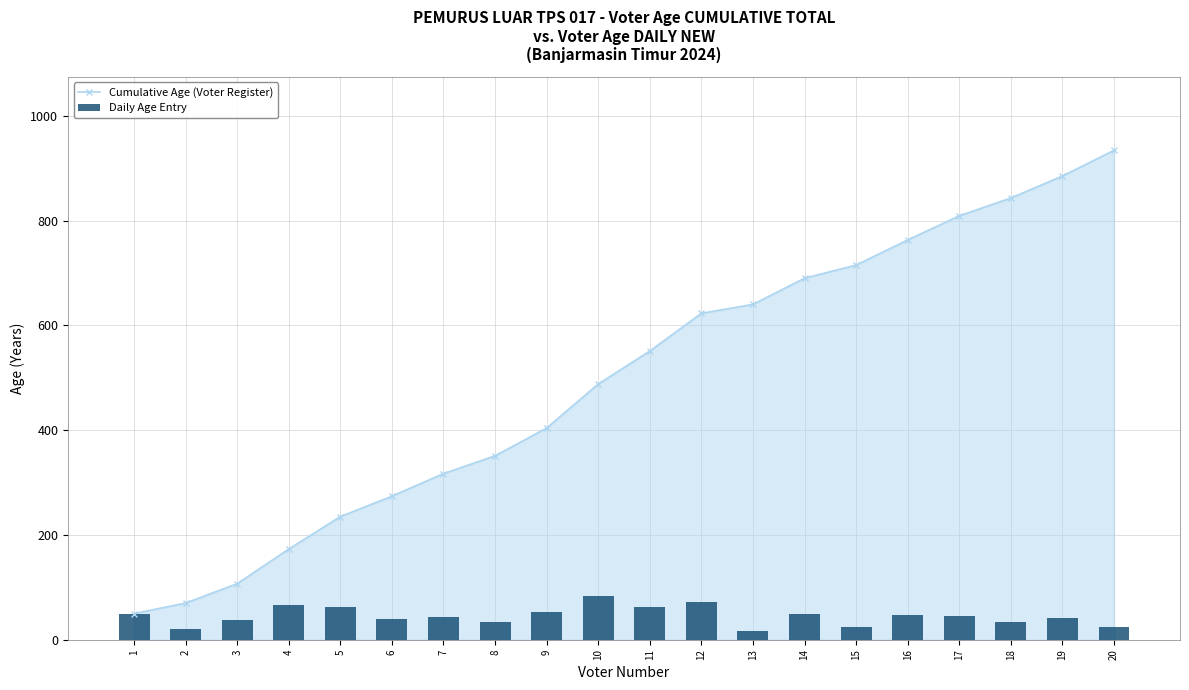

Reading left to right, transcribe all the data shown in this chart.

Cumulative Age (Voter Register): 1=50	2=70	3=107	4=173	5=235	6=274	7=317	8=351	9=404	10=488	11=551	12=623	13=640	14=690	15=715	16=763	17=809	18=843	19=885	20=934
Daily Age Entry: 1=50	2=20	3=37	4=66	5=62	6=39	7=43	8=34	9=53	10=84	11=63	12=72	13=17	14=50	15=25	16=48	17=46	18=34	19=42	20=25